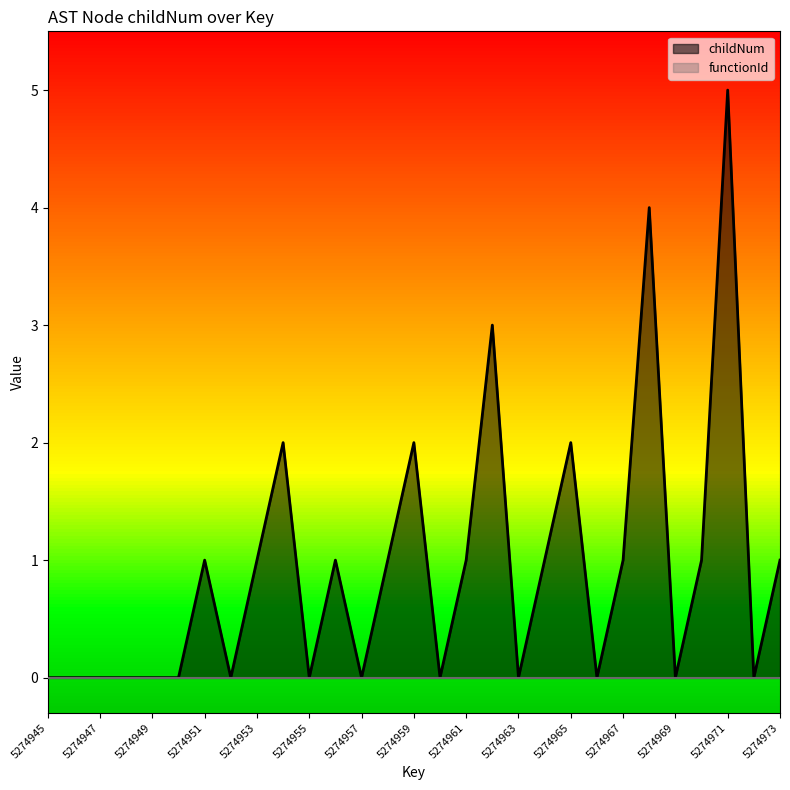

Reading right to left, list all the values displayed in this chart.

5274973=1	5274972=0	5274971=5	5274970=1	5274969=0	5274968=4	5274967=1	5274966=0	5274965=2	5274964=1	5274963=0	5274962=3	5274961=1	5274960=0	5274959=2	5274958=1	5274957=0	5274956=1	5274955=0	5274954=2	5274953=1	5274952=0	5274951=1	5274950=0	5274949=0	5274948=0	5274947=0	5274946=0	5274945=0